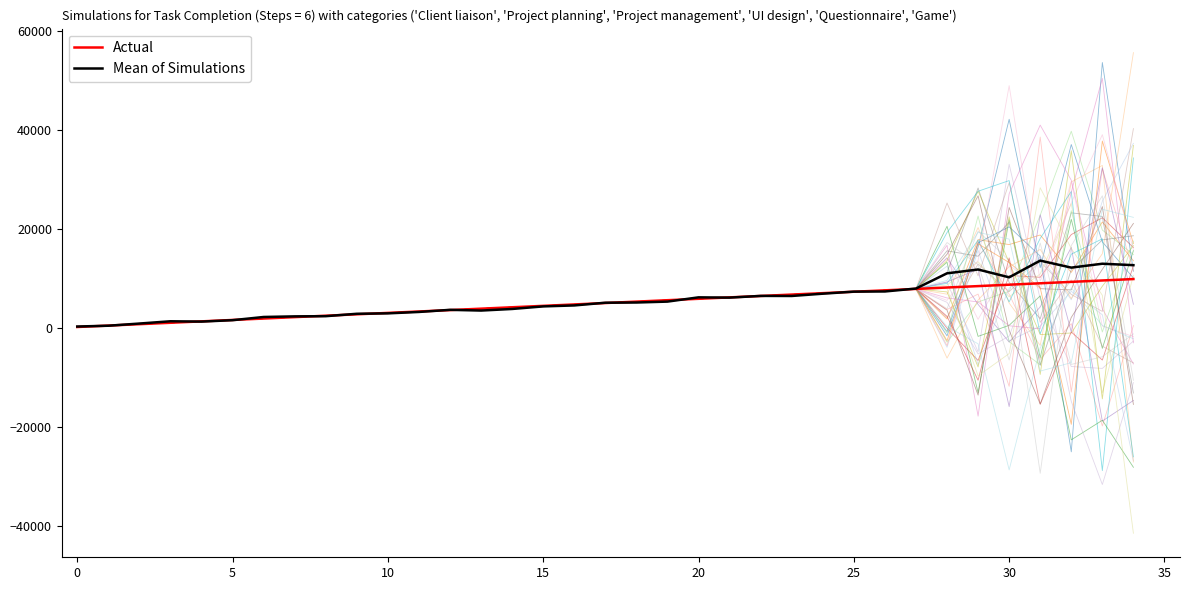

What is the total value across all series at 29?

20455.1